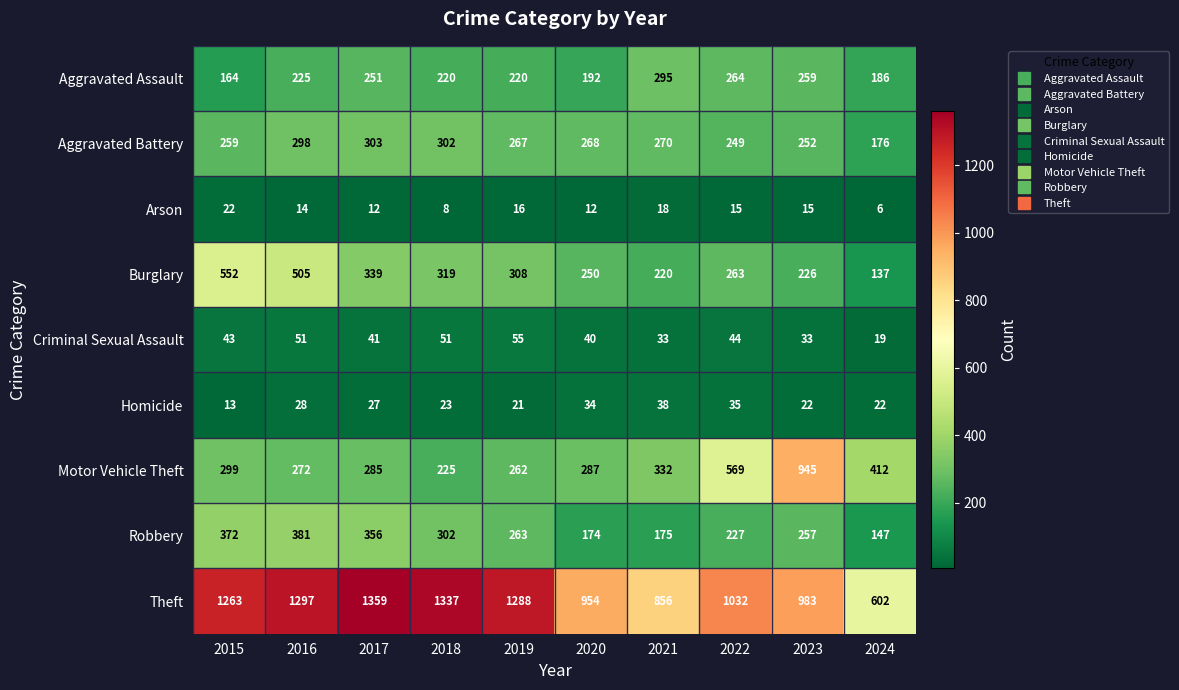

How many series are shown in this chart?

9